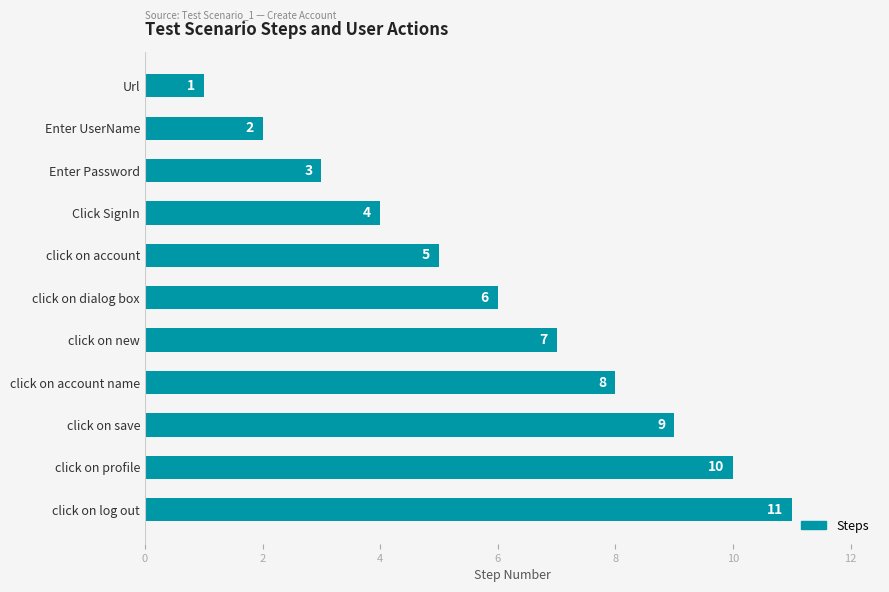

Where is the data nearest to the value 6?

click on dialog box